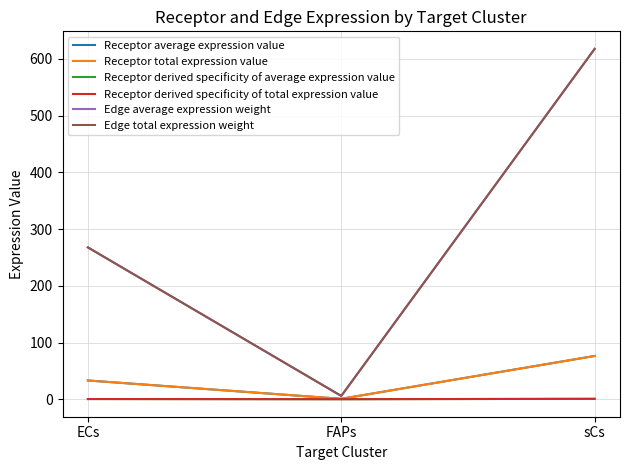

What is the label of the 1st point from the right?

sCs